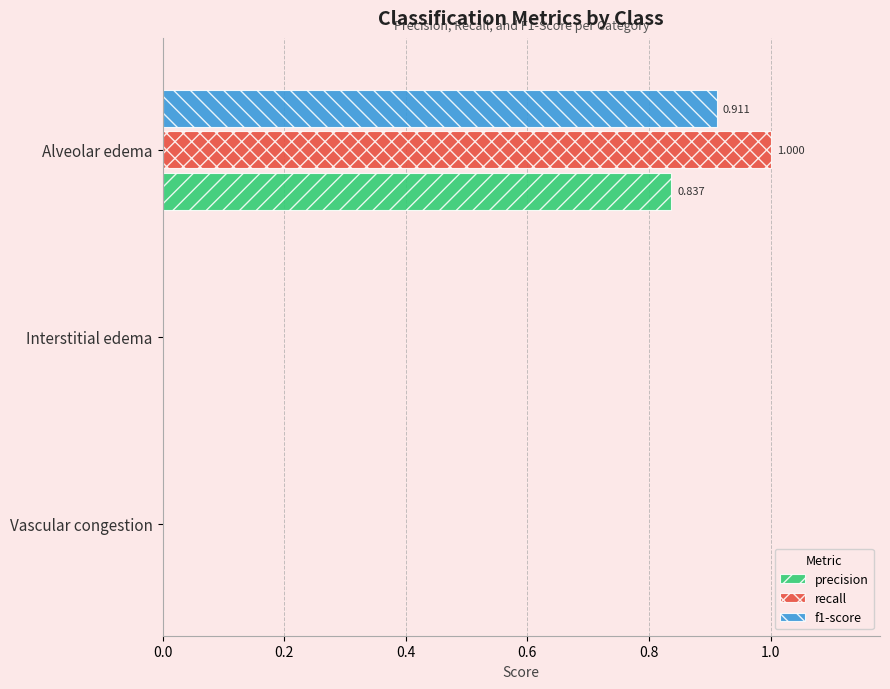

Between Interstitial edema and Alveolar edema, which series saw the biggest shift?

recall